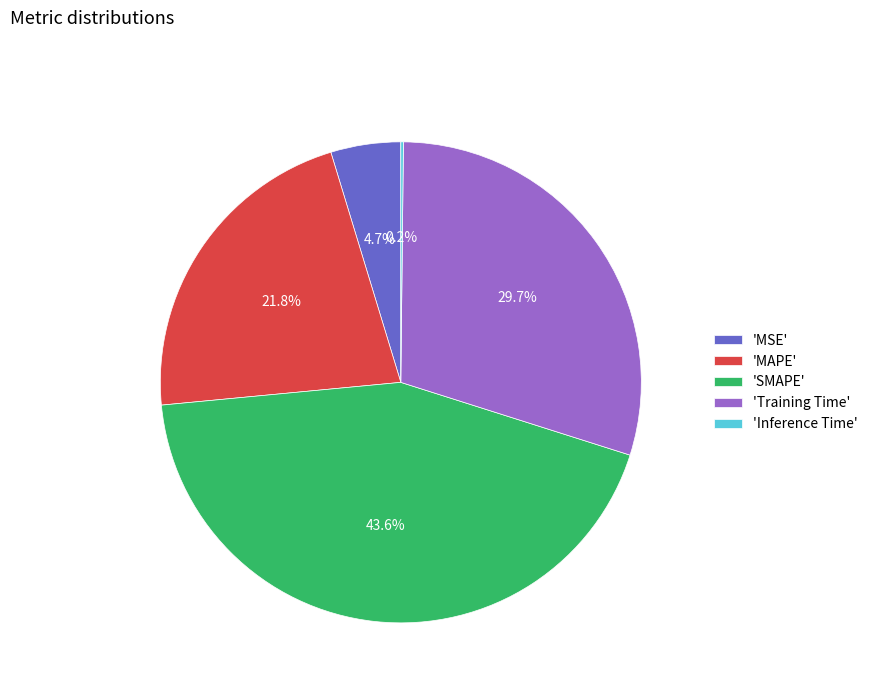

Which slice is the largest?

'SMAPE'